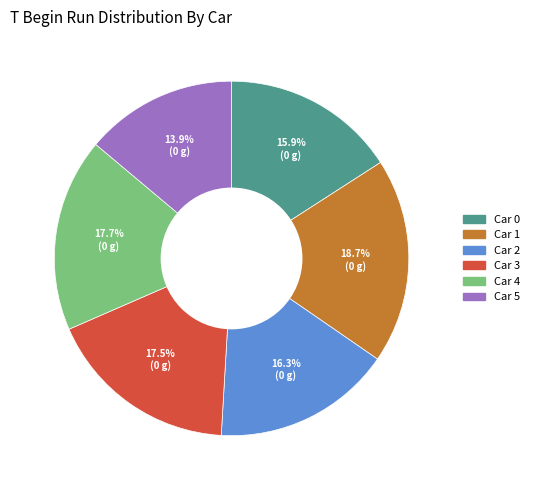

Is there any slice that represents more than half of the pie?

No